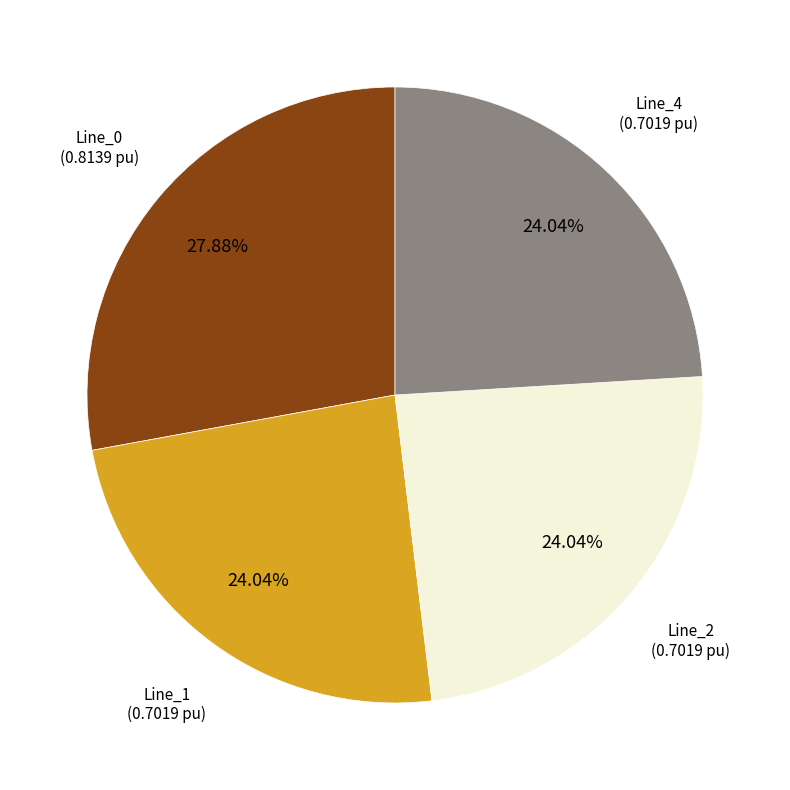

Does any single category account for the majority?

No